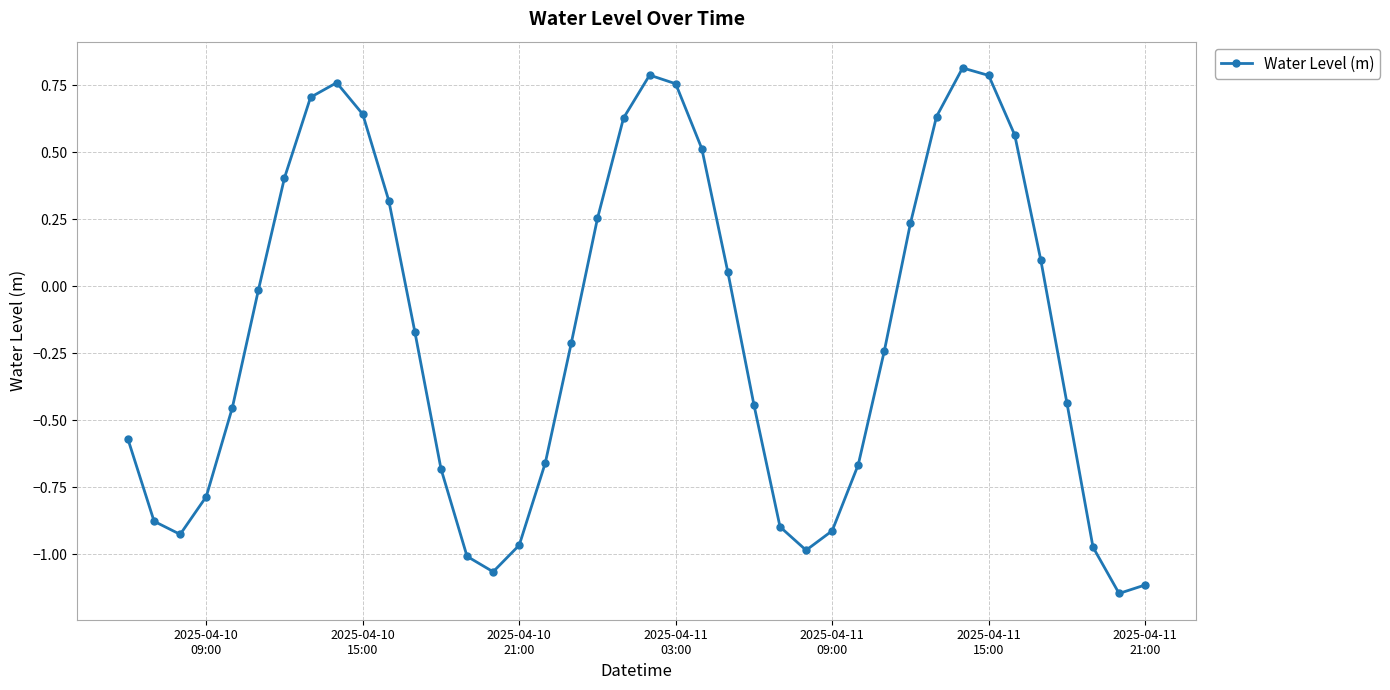

What is the sum of all values?

-7.2